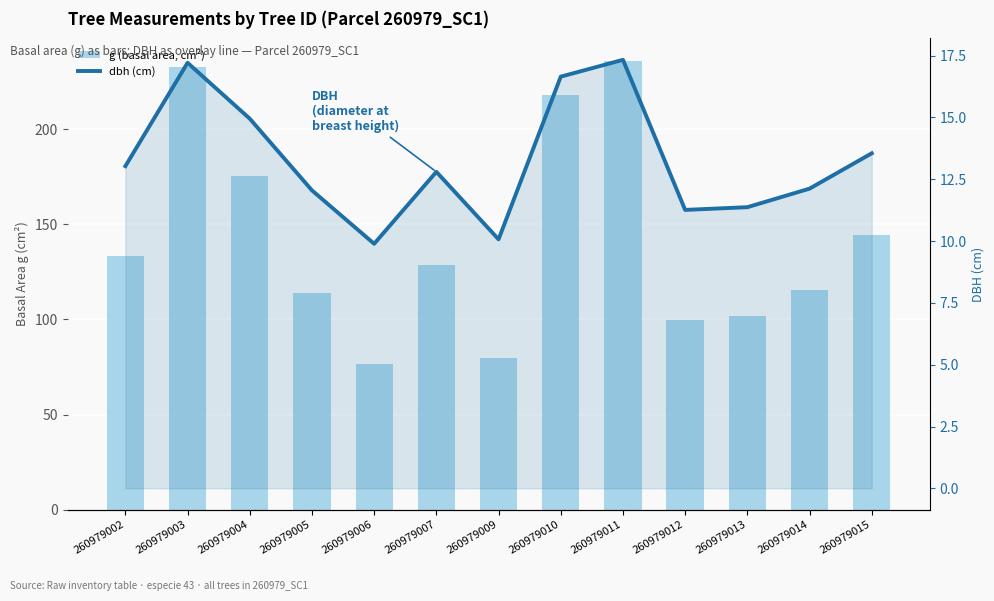

What is the total value across all series at 260979015?

157.7